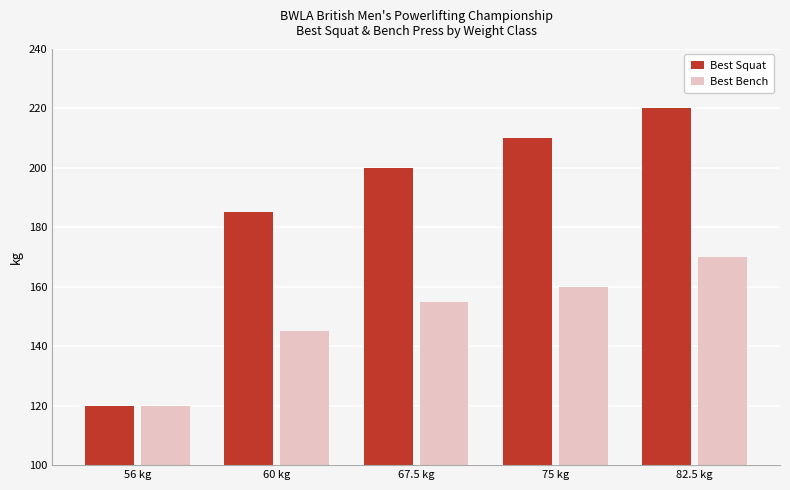

What position from the right is 56 kg?

5